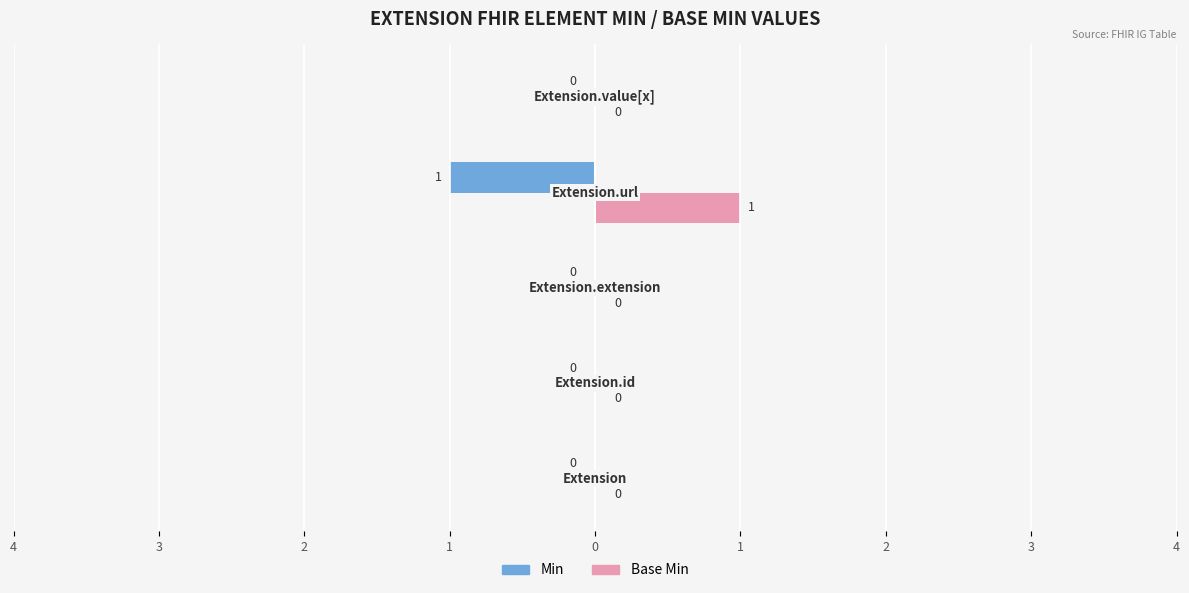

What are all the series names shown in the legend?

Min, Base Min